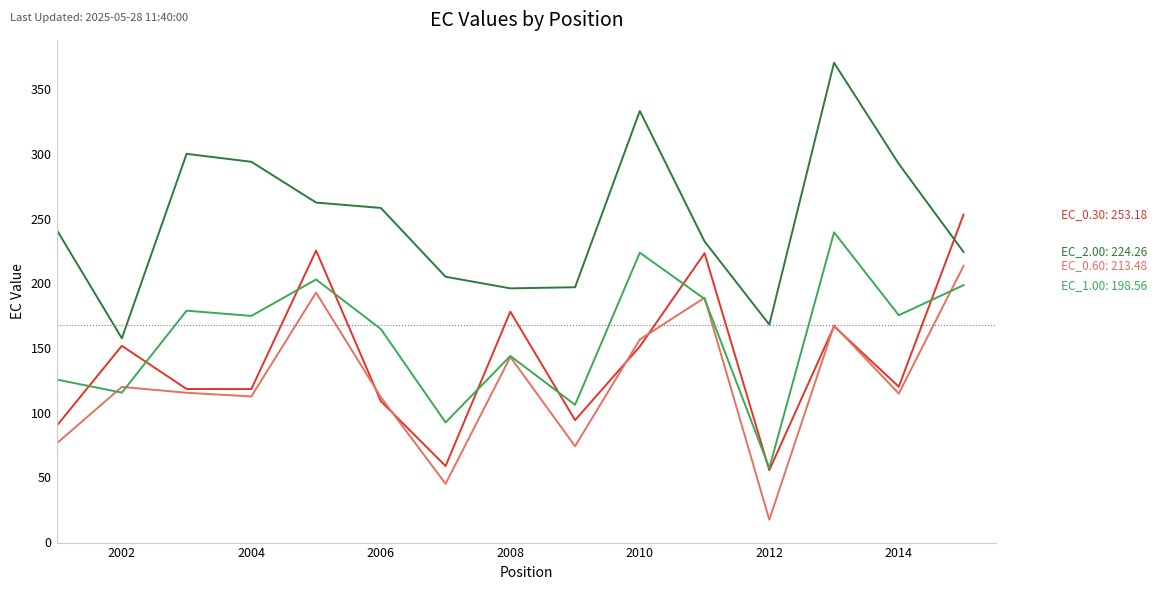

What is the smallest value displayed?

17.1